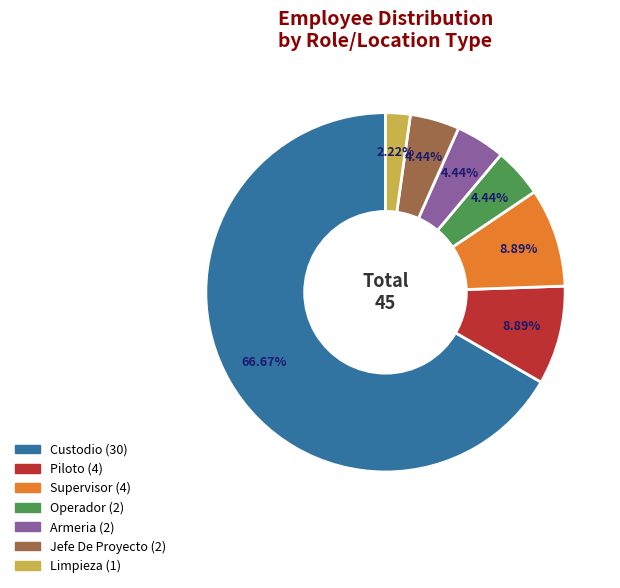

Combined, do Limpieza and Supervisor account for over 50%?

No